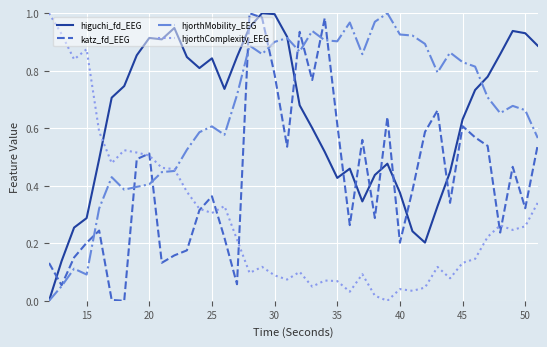

True or false: higuchi_fd_EEG and hjorthComplexity_EEG cross at least once.

True